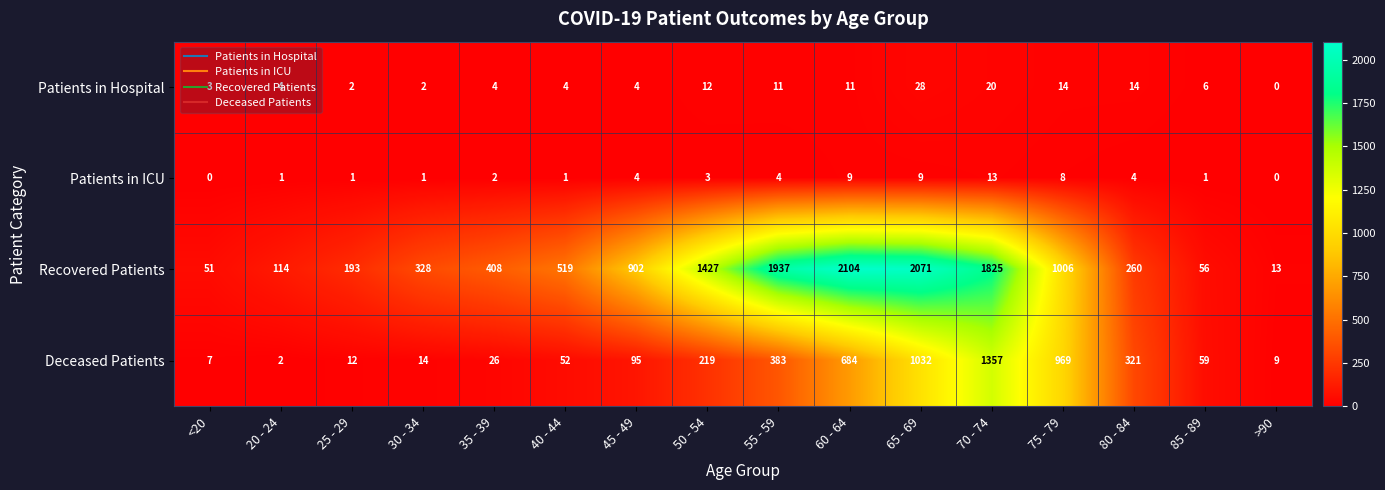

List the series in order of their peak value, lowest first.

Patients in ICU, Patients in Hospital, Deceased Patients, Recovered Patients